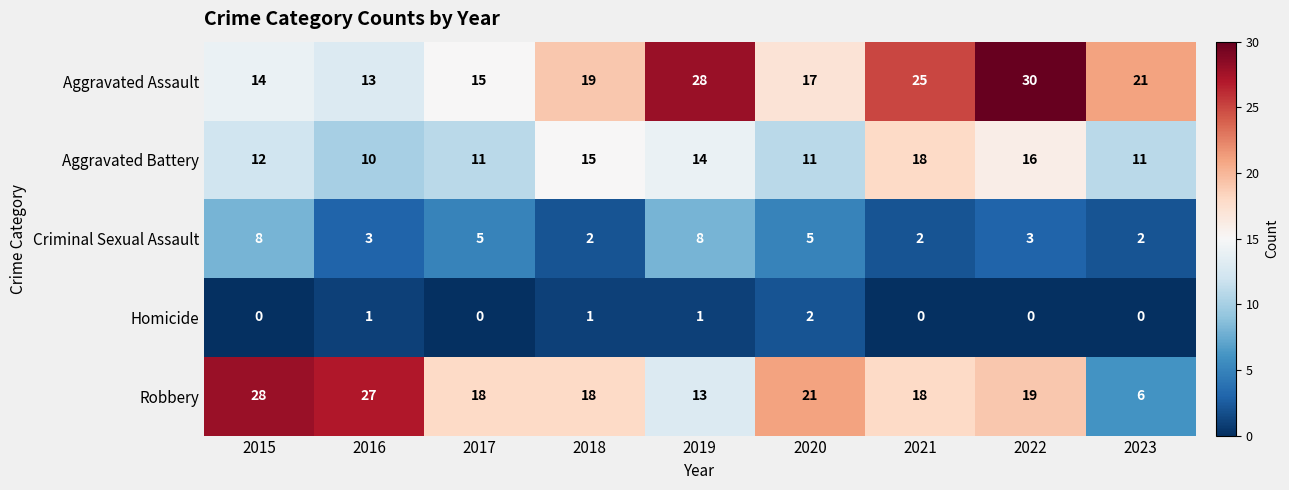

Between 2015 and 2022, which series saw the biggest shift?

Aggravated Assault